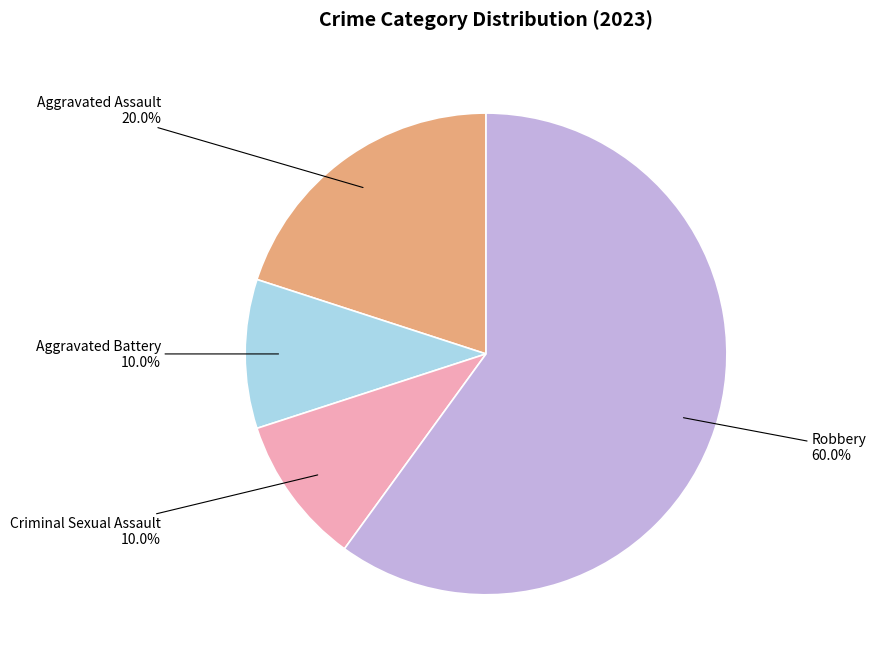

Is there any slice that represents more than half of the pie?

Yes